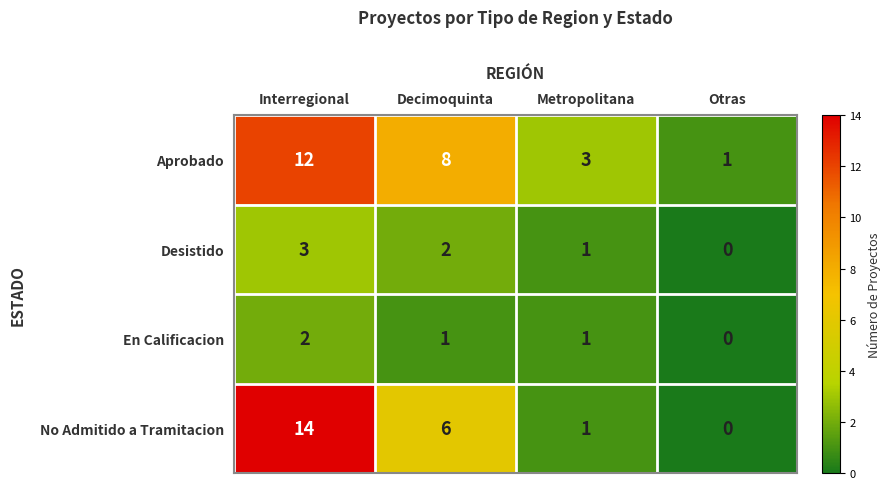

Reading right to left, what are all the values shown in this chart?

Aprobado: Otras=1	Metropolitana=3	Decimoquinta=8	Interregional=12
Desistido: Otras=0	Metropolitana=1	Decimoquinta=2	Interregional=3
En Calificacion: Otras=0	Metropolitana=1	Decimoquinta=1	Interregional=2
No Admitido a Tramitacion: Otras=0	Metropolitana=1	Decimoquinta=6	Interregional=14